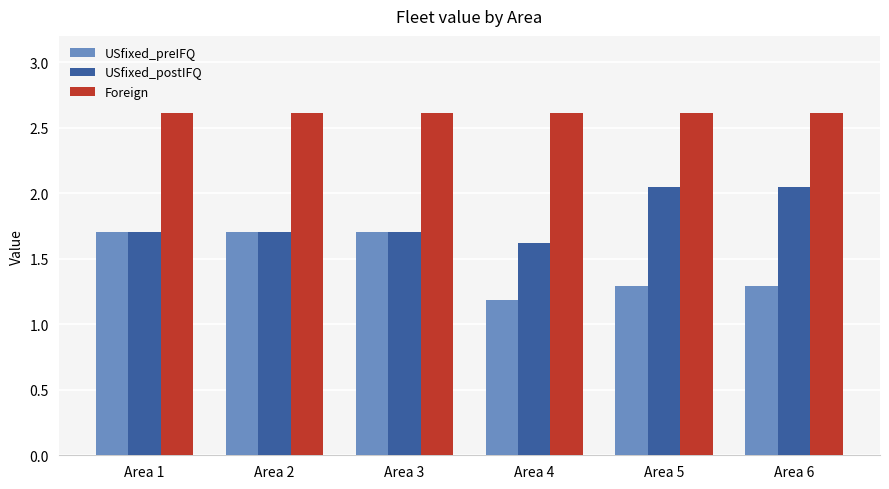

Which category has the lowest value in the USfixed_postIFQ series?

Area 4